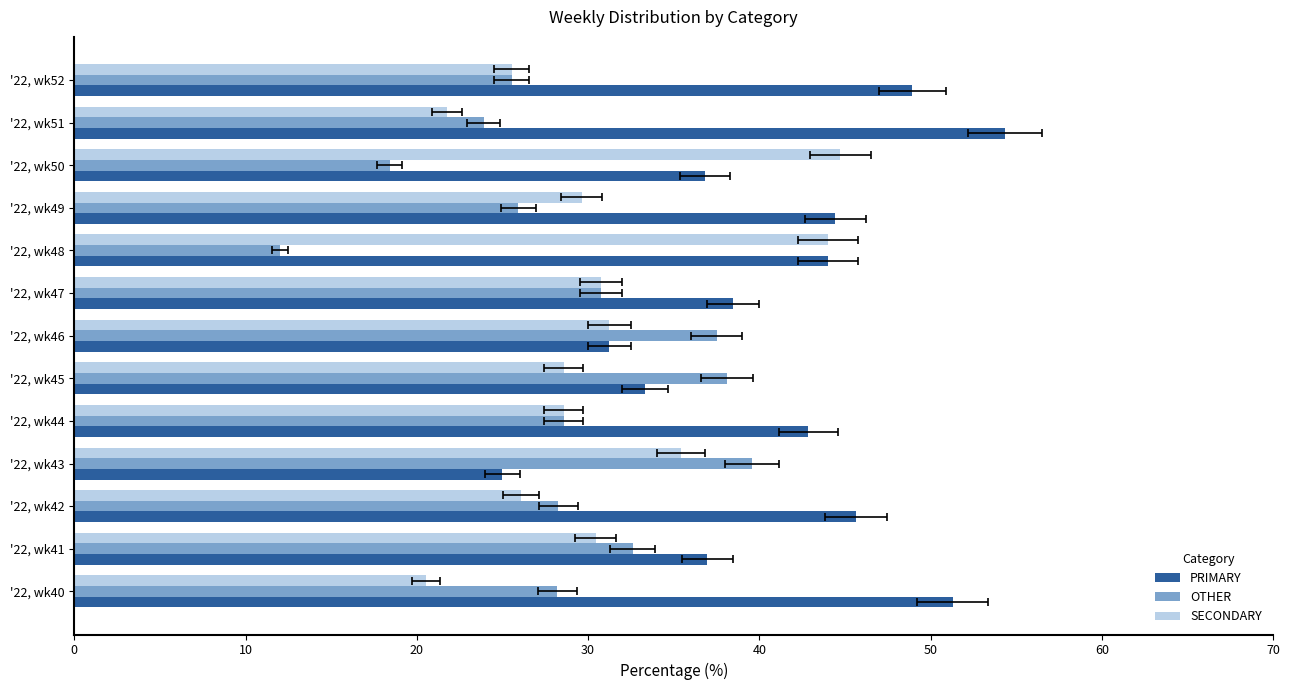

What is the sum of the PRIMARY values at '22, wk52 and '22, wk50?

85.8